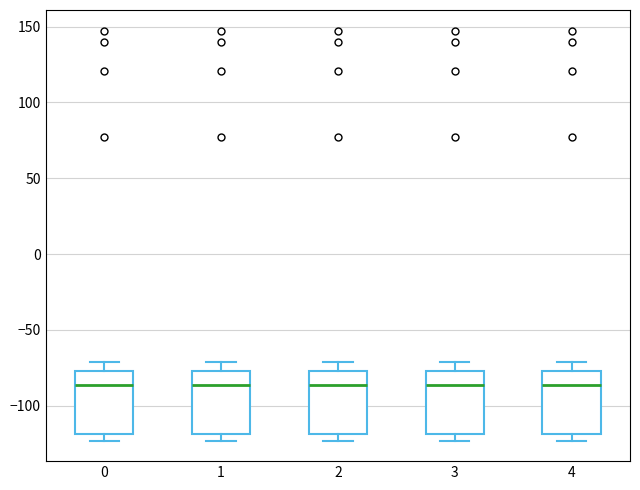

Reading left to right, transcribe this box plot: for each box, give where its median line is, the range the box spans, and where its two whiskers end, as read against the y-axis. The values are not printed on the chart, so give them approximately, as read against the axis.

0: median -85, box -120 to -75, whiskers -125 to -70
1: median -85, box -120 to -75, whiskers -125 to -70
2: median -85, box -120 to -75, whiskers -125 to -70
3: median -85, box -120 to -75, whiskers -125 to -70
4: median -85, box -120 to -75, whiskers -125 to -70